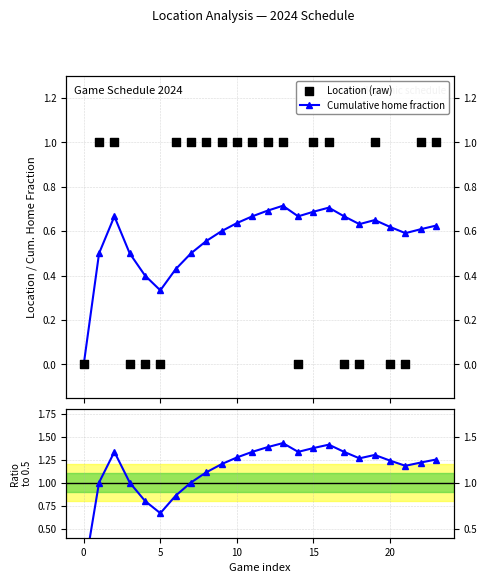

Which series has the largest Y range (max minus min)?

Ratio to 50%